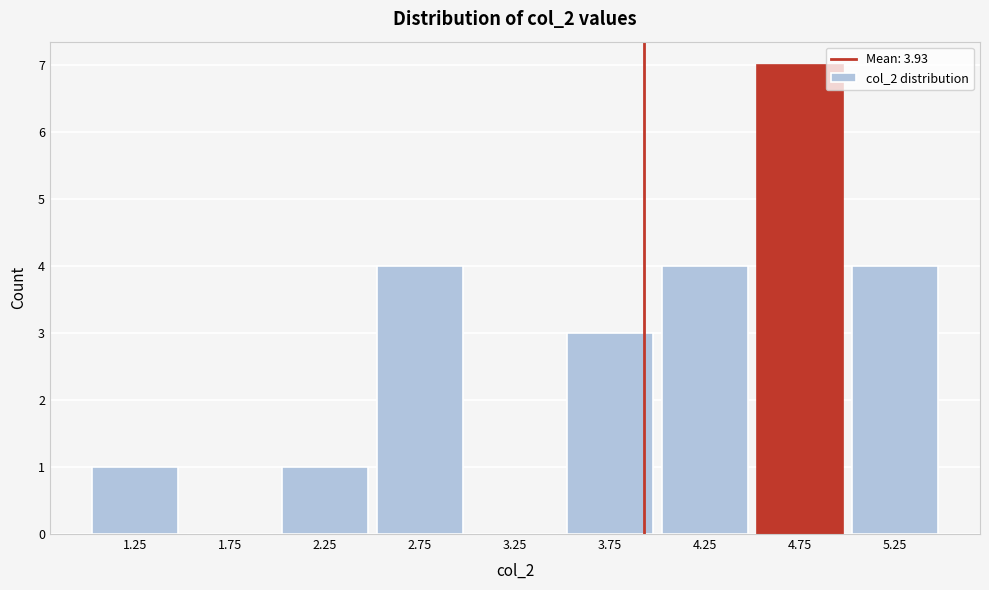

Over which range of the x-axis is the bar tallest?

4.5 to 5.0